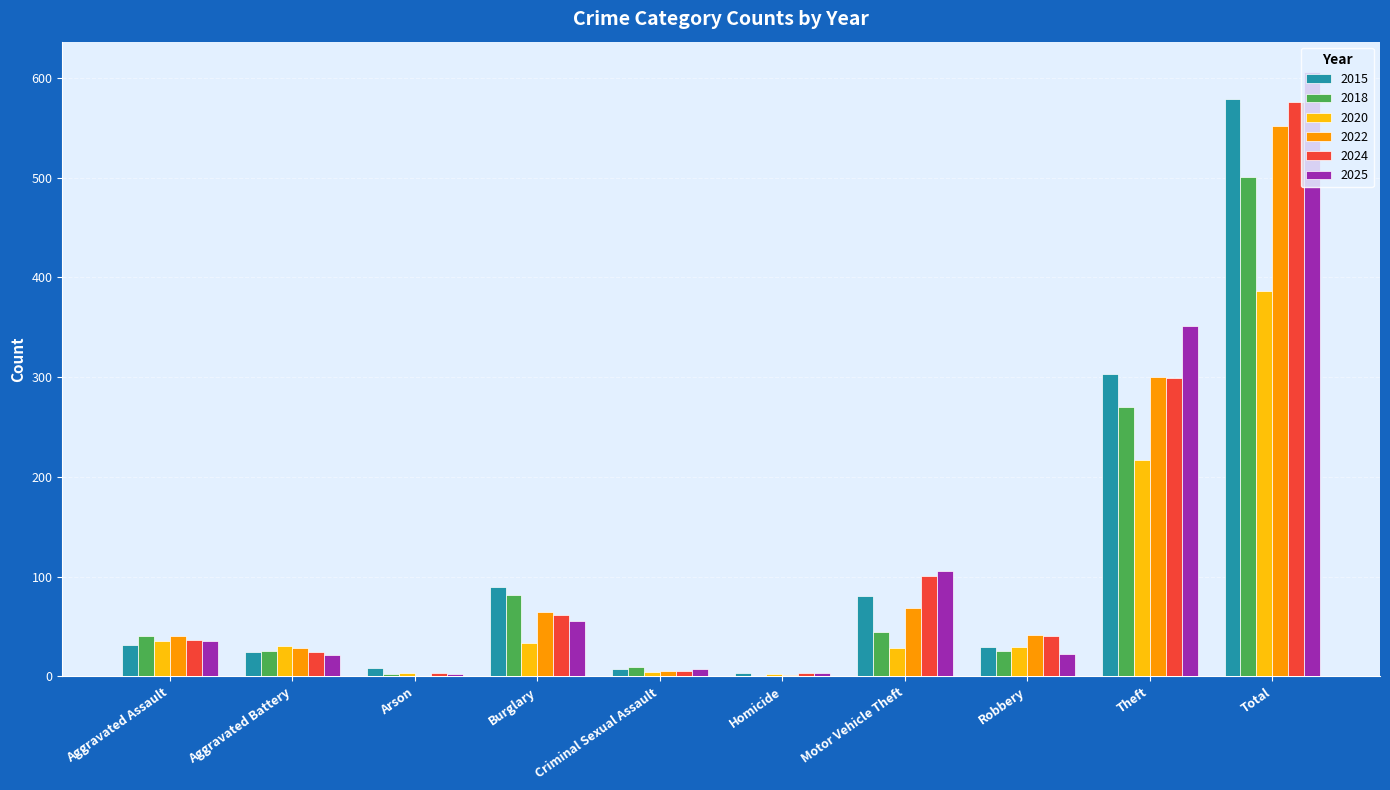

The 2022 series shows 29 at Aggravated Battery. True or false?

True